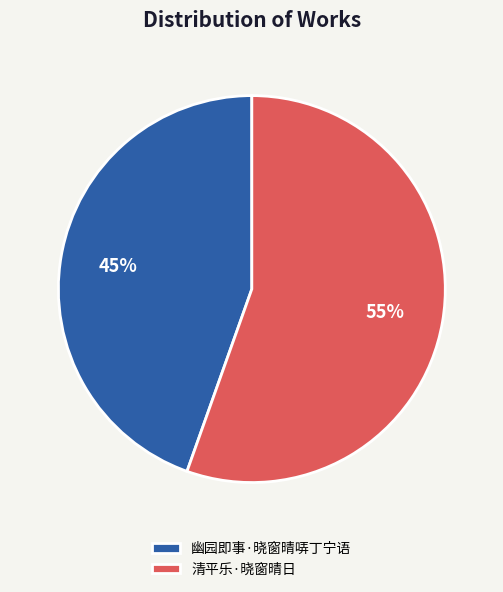

What is the smallest slice in the pie chart?

幽园即事·晓窗晴哢丁宁语